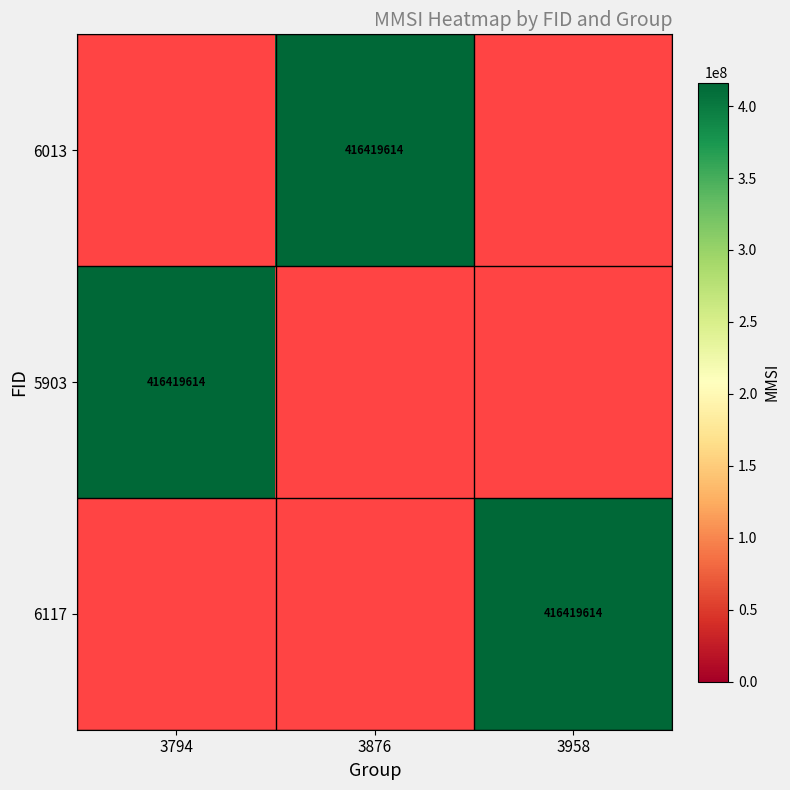

How many data points does each series have?

3